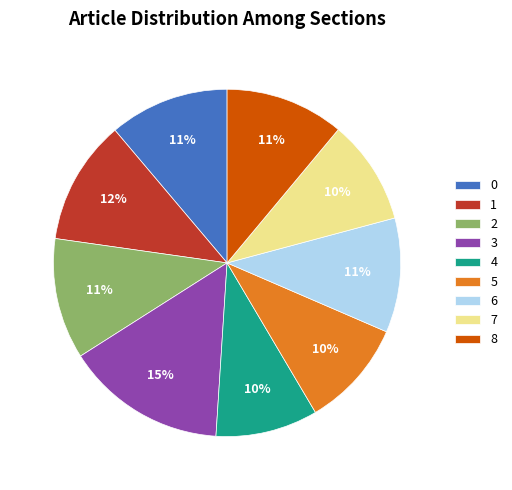

Which has a higher value, 5 or 3?

3